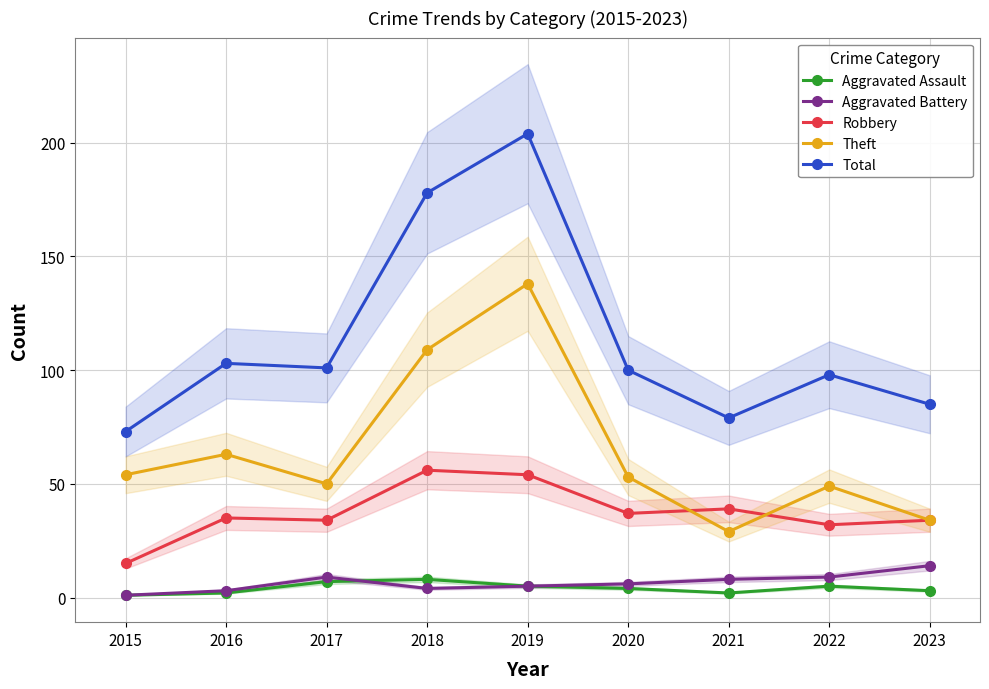

What is the value of the Total point at the 5th from the left?

204